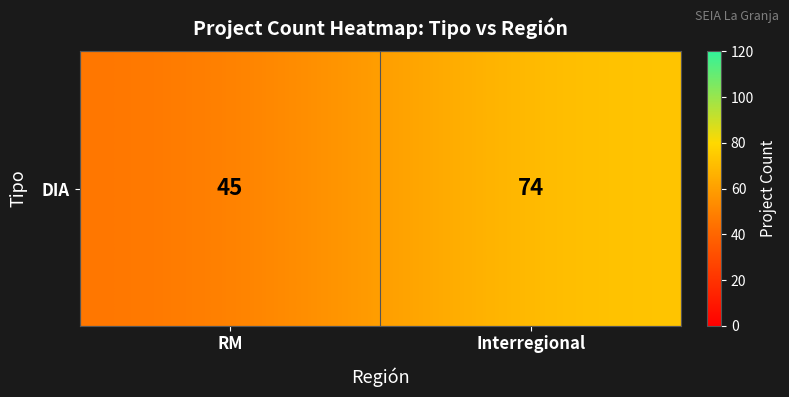

What is the sum of the values at Interregional and RM?

119